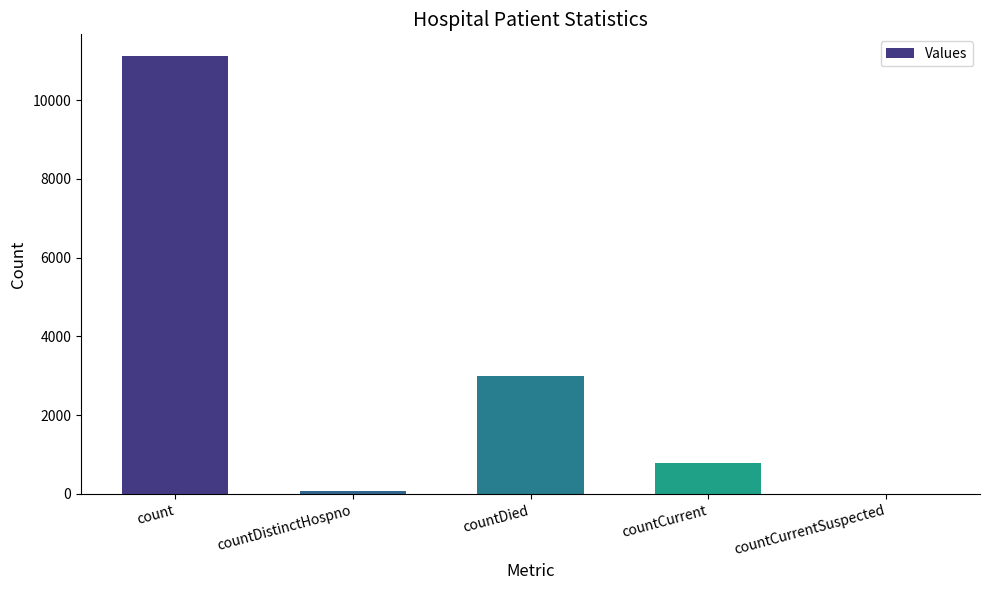

Count the number of categories in the chart.

5